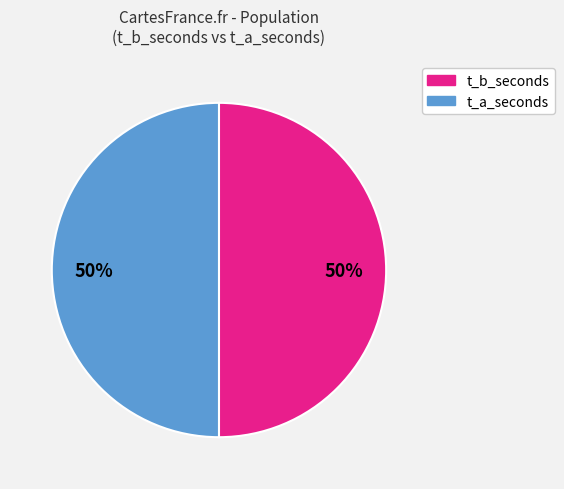

How many segments does this pie chart have?

2